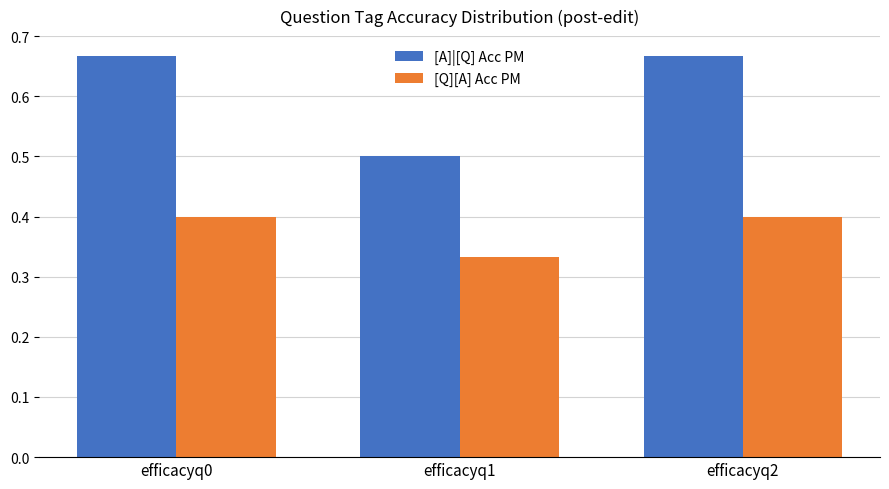

Which series has the largest total across all categories?

[A]|[Q] Acc PM